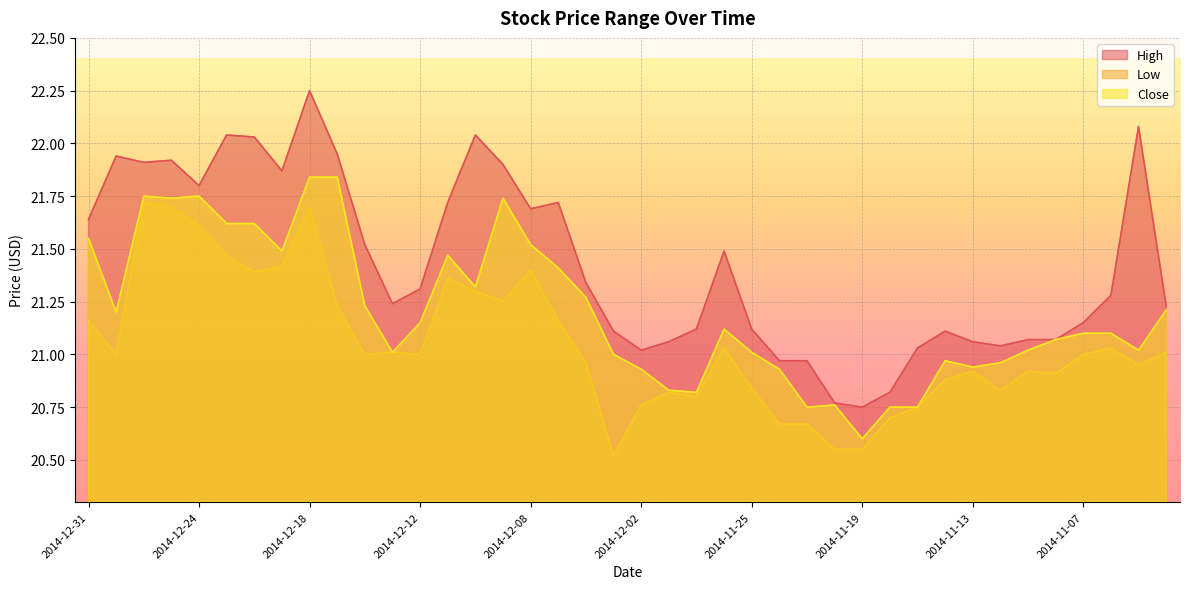

Rank the categories by High value from lowest to highest.

2014-11-19, 2014-11-20, 2014-11-18, 2014-11-24, 2014-11-21, 2014-12-02, 2014-11-17, 2014-11-12, 2014-12-01, 2014-11-13, 2014-11-11, 2014-11-10, 2014-12-03, 2014-11-14, 2014-11-28, 2014-11-25, 2014-11-07, 2014-11-04, 2014-12-15, 2014-11-06, 2014-12-12, 2014-12-04, 2014-11-26, 2014-12-16, 2014-12-31, 2014-12-08, 2014-12-11, 2014-12-05, 2014-12-24, 2014-12-19, 2014-12-09, 2014-12-29, 2014-12-26, 2014-12-30, 2014-12-17, 2014-12-22, 2014-12-23, 2014-12-10, 2014-11-05, 2014-12-18